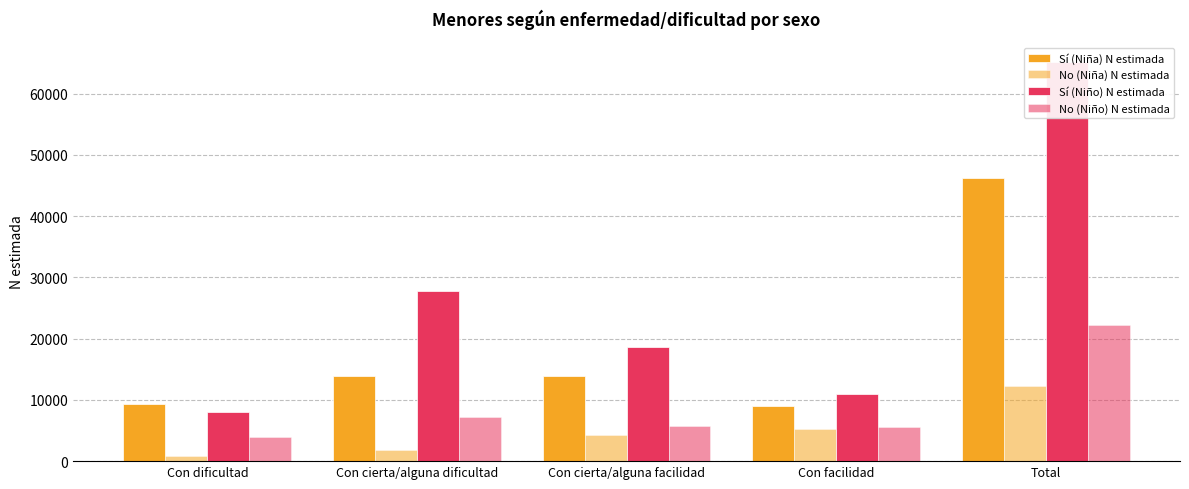

What is the spread (max minus min) of values at Con cierta/alguna dificultad?

25837